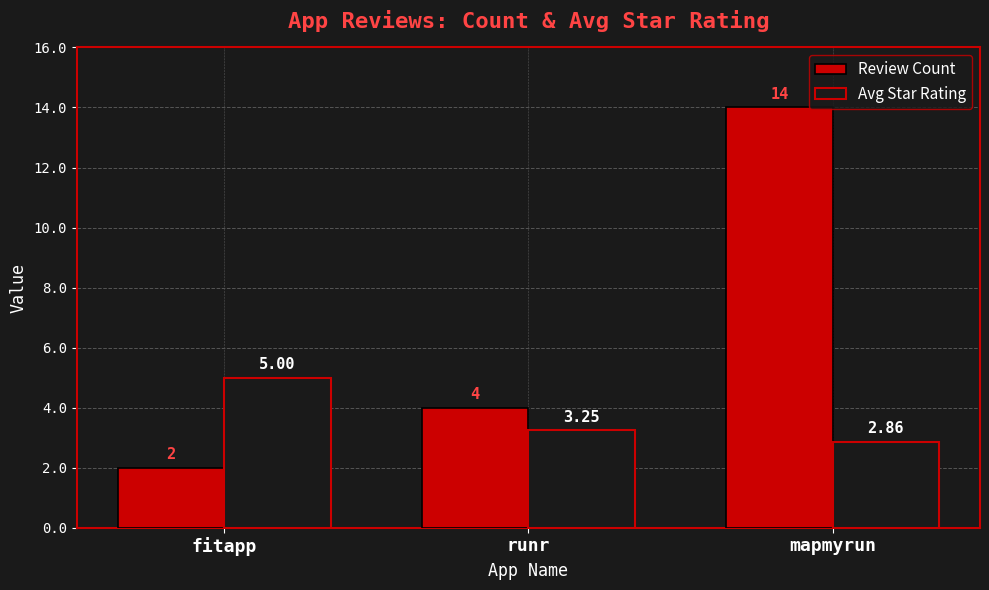

Which series changed the most between runr and mapmyrun?

Review Count